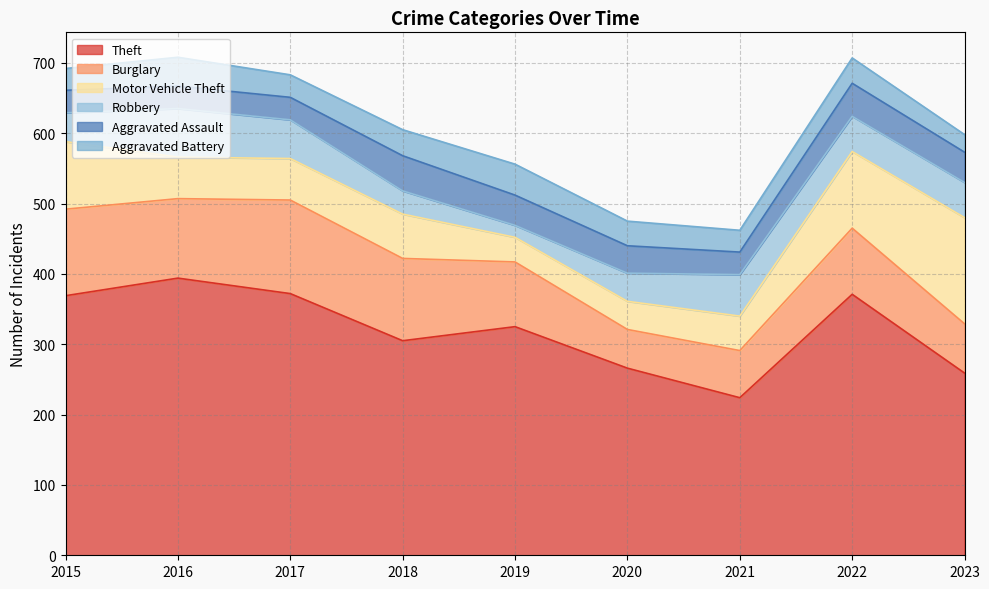

How many data points does each series have?

9